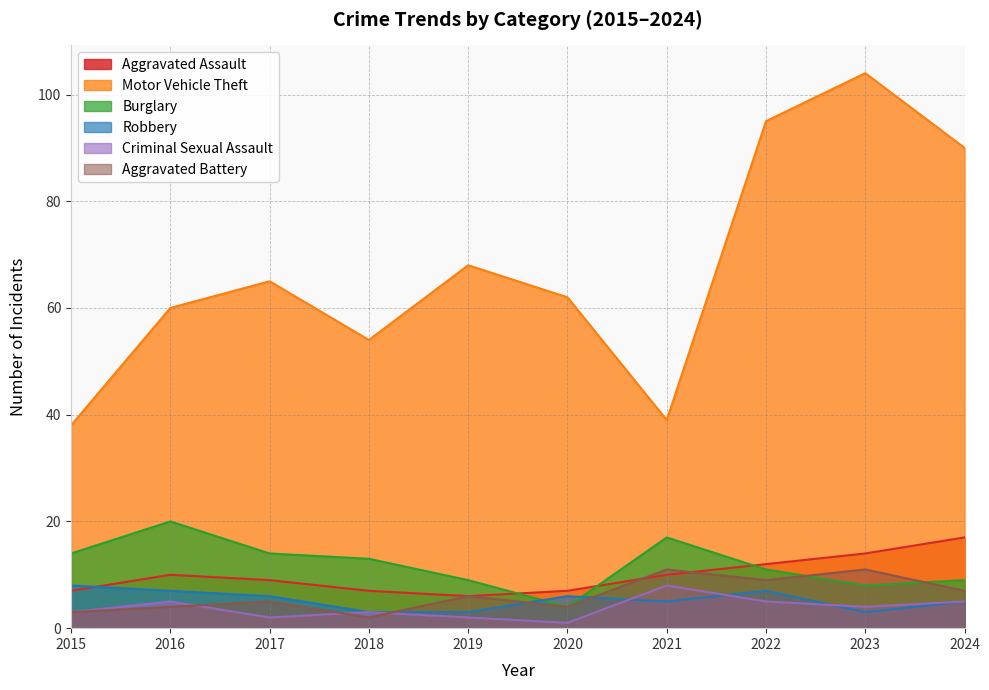

At how many categories does at least one series exceed 72?

3